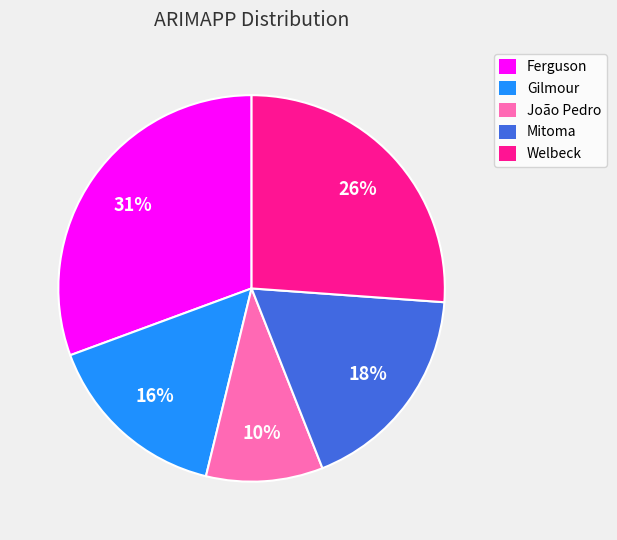

Count the number of slices in the pie.

5